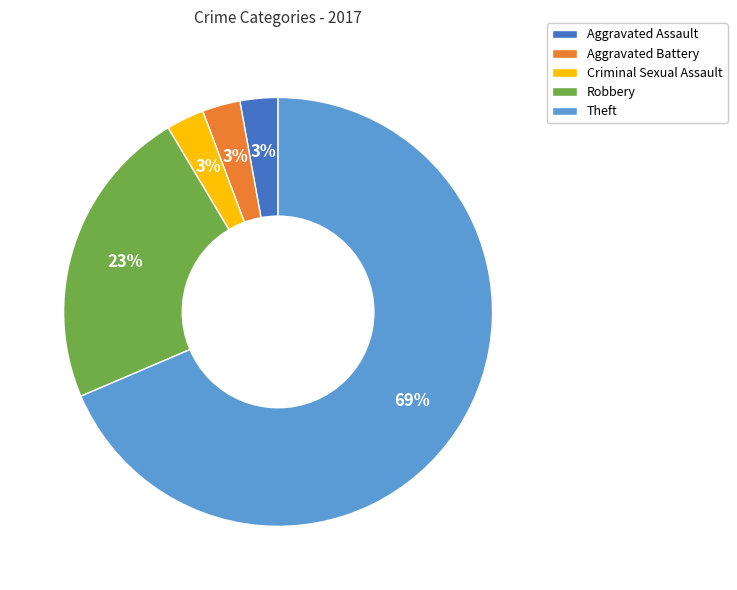

To the nearest percent, what is the average slice percentage?

20%